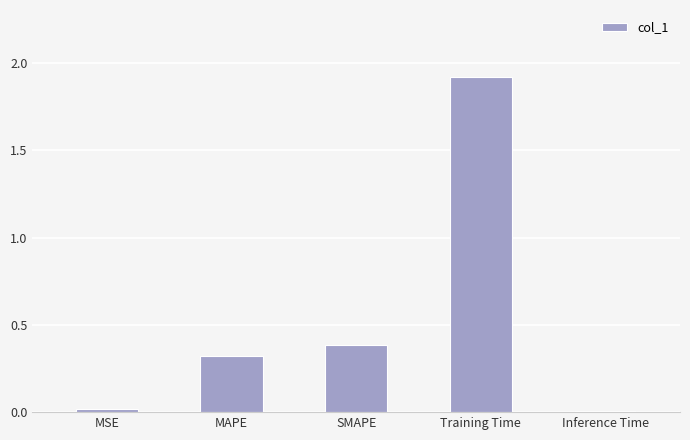

What is the maximum value shown in the chart?

1.9